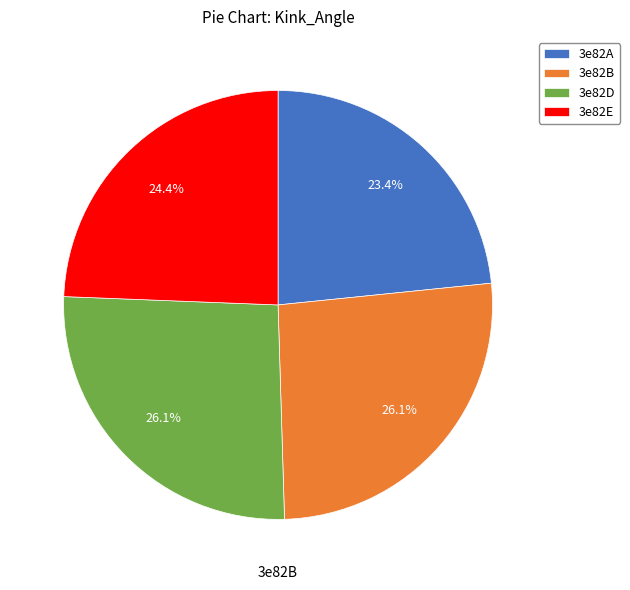

Is there a majority slice in this chart?

No